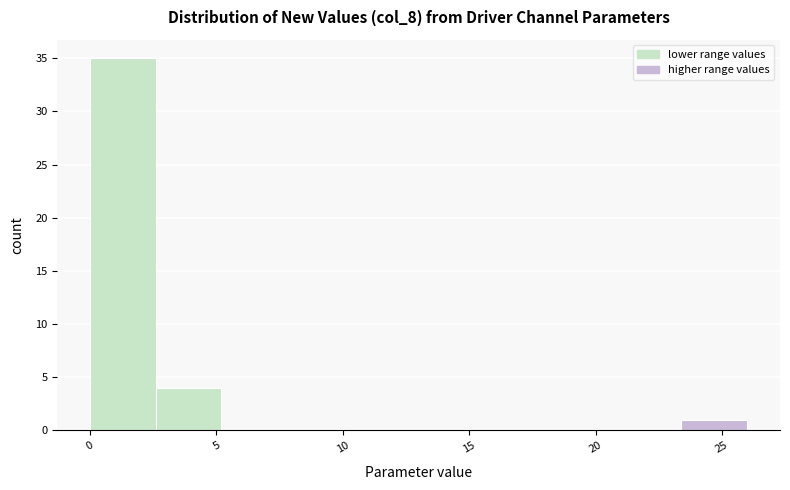

Reading left to right, transcribe this chart: for each bar, give the range it covers on the x-axis and its height. Neither the bar edges nor the heights are printed on the chart, so give them approximately, as read against the axes.

0.0 to 2.6: 35
2.6 to 5.2: 4
5.2 to 7.8: 0
7.8 to 10.4: 0
10.4 to 13.0: 0
13.0 to 15.6: 0
15.6 to 18.2: 0
18.2 to 20.8: 0
20.8 to 23.4: 0
23.4 to 26.0: 1